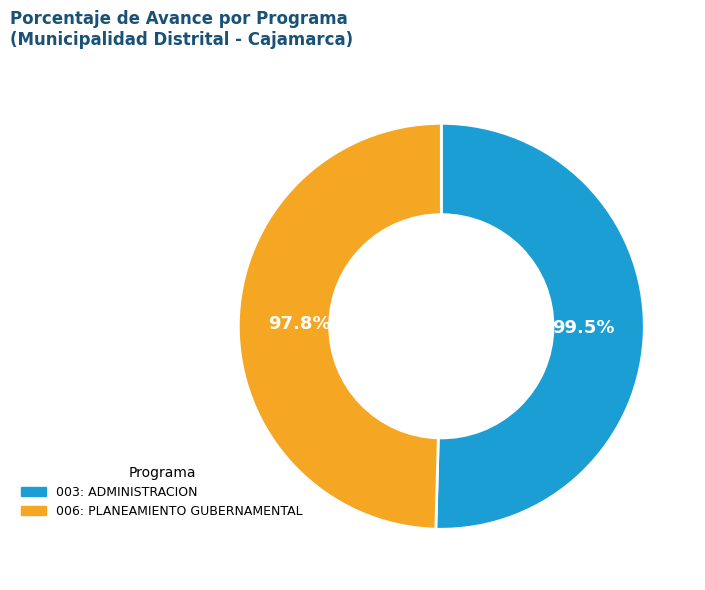

What is the change in value from 003: ADMINISTRACION to 006: PLANEAMIENTO GUBERNAMENTAL?

-1.7